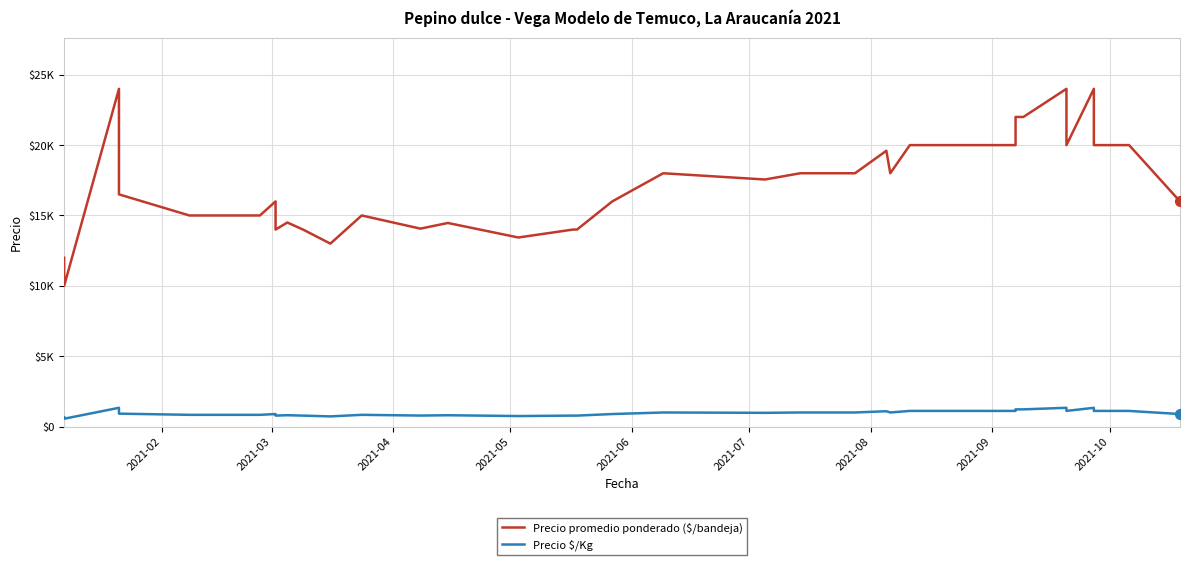

Reading left to right, extract all data points from this chart.

Precio promedio ponderado ($/bandeja): 12000	10000	24000	16500	15000	15000	15000	16000	14000	14500	14000	13000	15000	14064	14467	13435	14000	14000	16000	18000	17556	18000	18000	19600	18000	20000	20000	20000	20000	20000	20000	20000	22000	22000	24000	20000	24000	20000	20000	16000
Precio $/Kg: 667	556	1333	917	833	833	833	889	778	806	778	722	833	781	804	746	778	778	889	1000	975	1000	1000	1089	1000	1111	1111	1111	1111	1111	1111	1111	1222	1222	1333	1111	1333	1111	1111	889